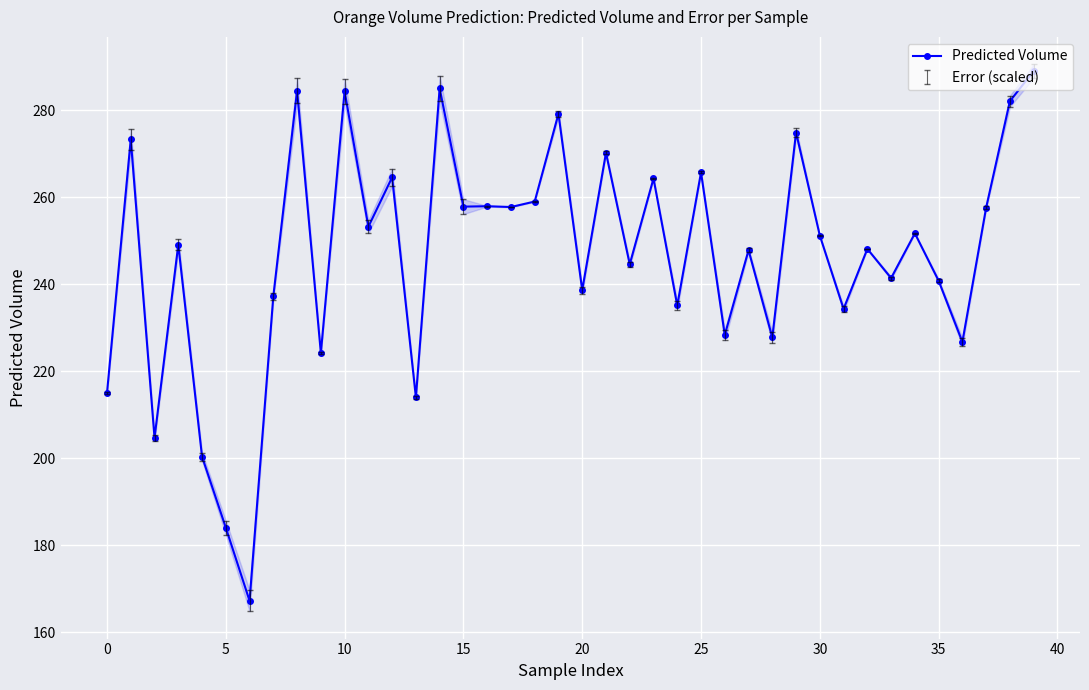

Is it true that Predicted Volume equals 251.2 at 30?

True